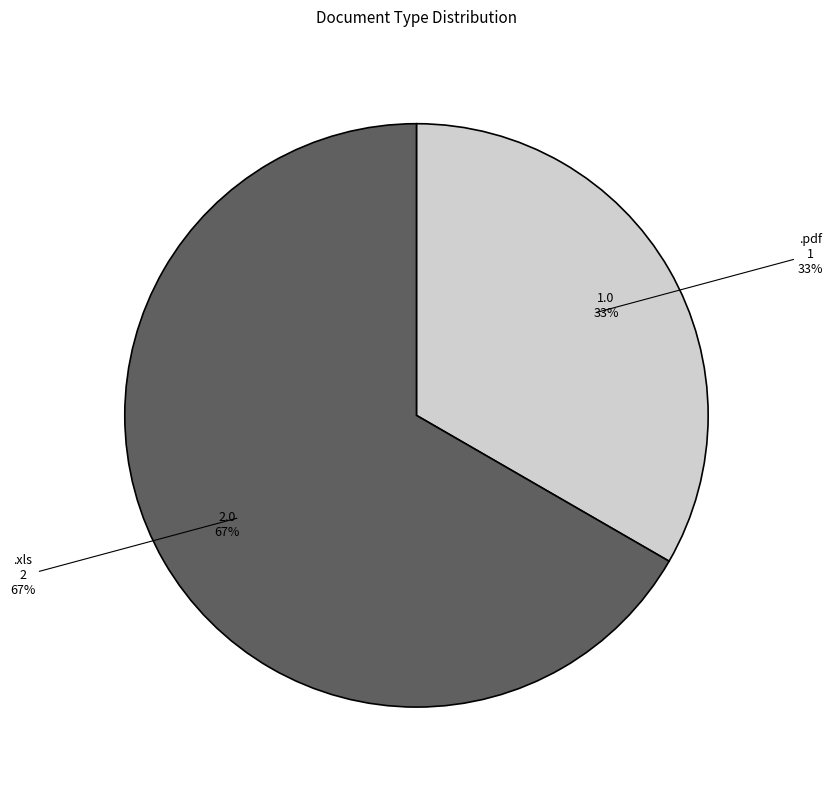

Which has a higher value, .pdf or .xls?

.xls